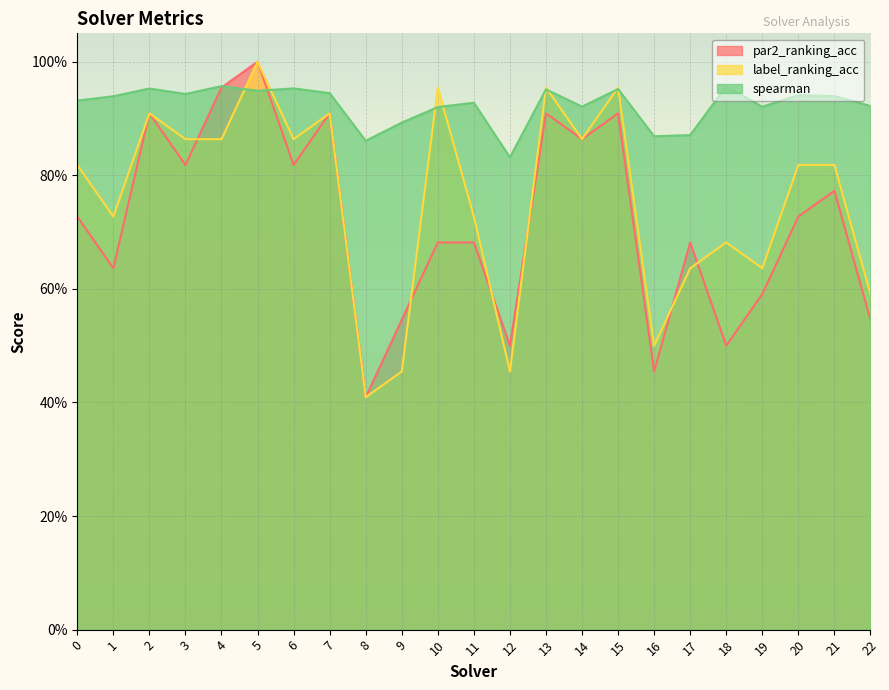

What is the greatest value displayed?

1.0